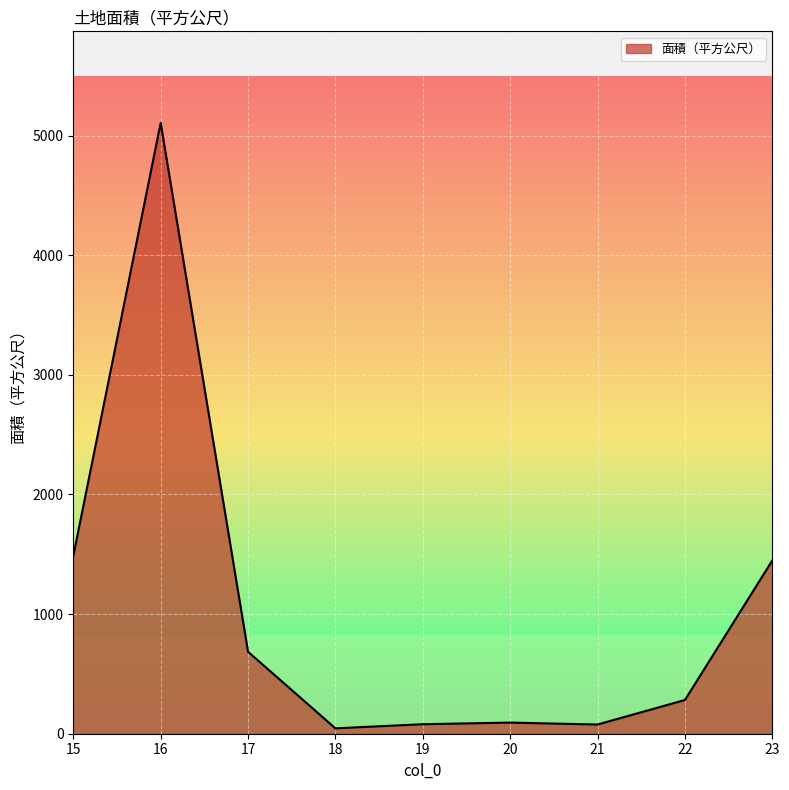

What is the difference between the second highest and second lowest values?

1409.0